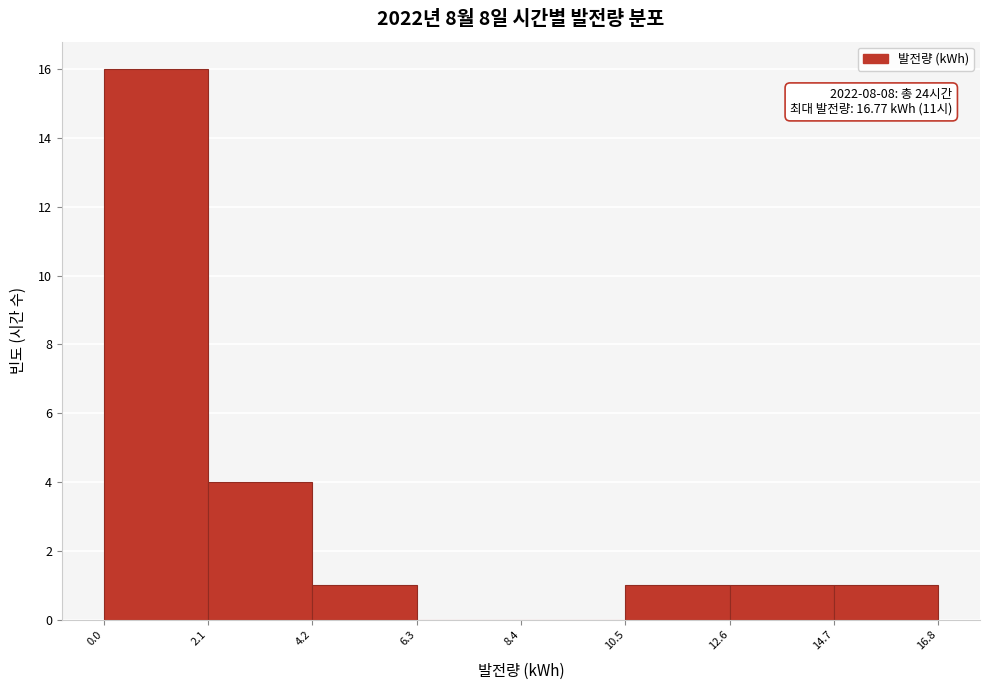

Which range on the x-axis has the tallest bar?

0.0 to 2.1